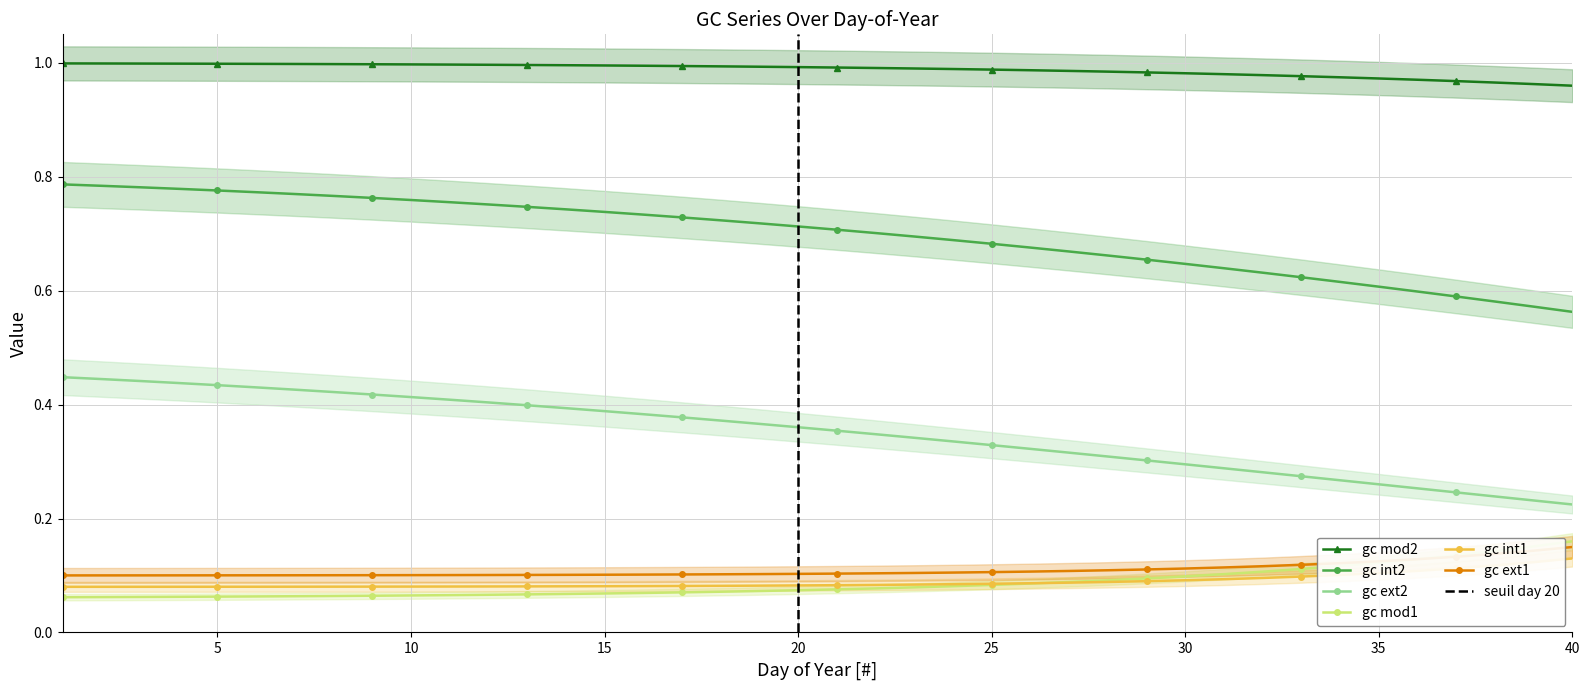

True or false: gc mod2 and gc int1 cross at least once.

False